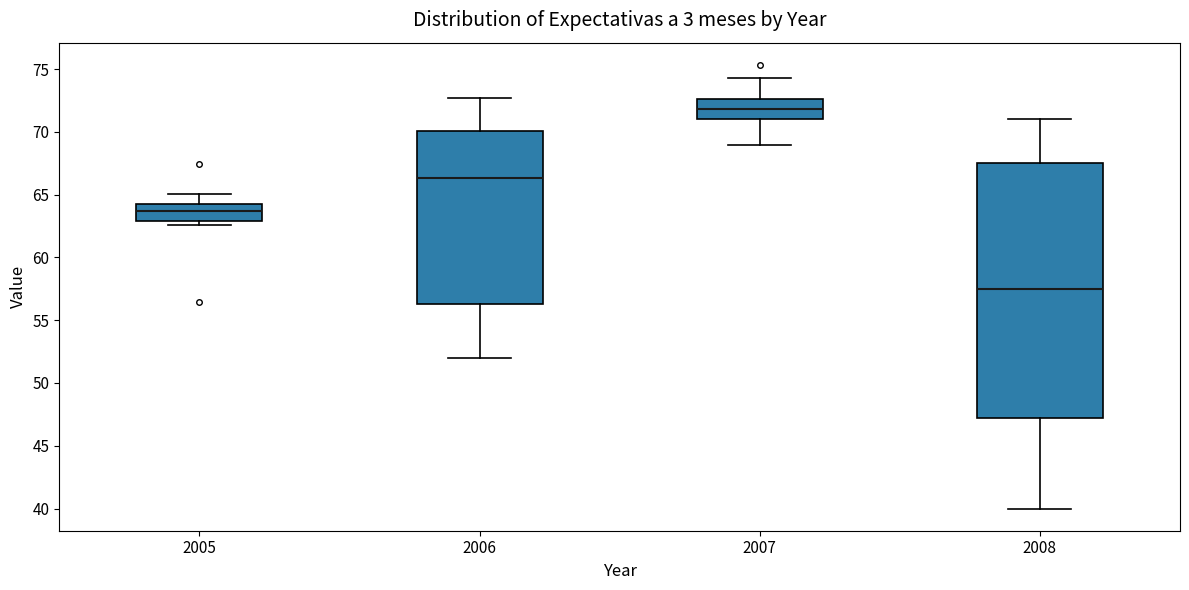

Which box is the tallest, from its lower edge to its upper edge?

2008